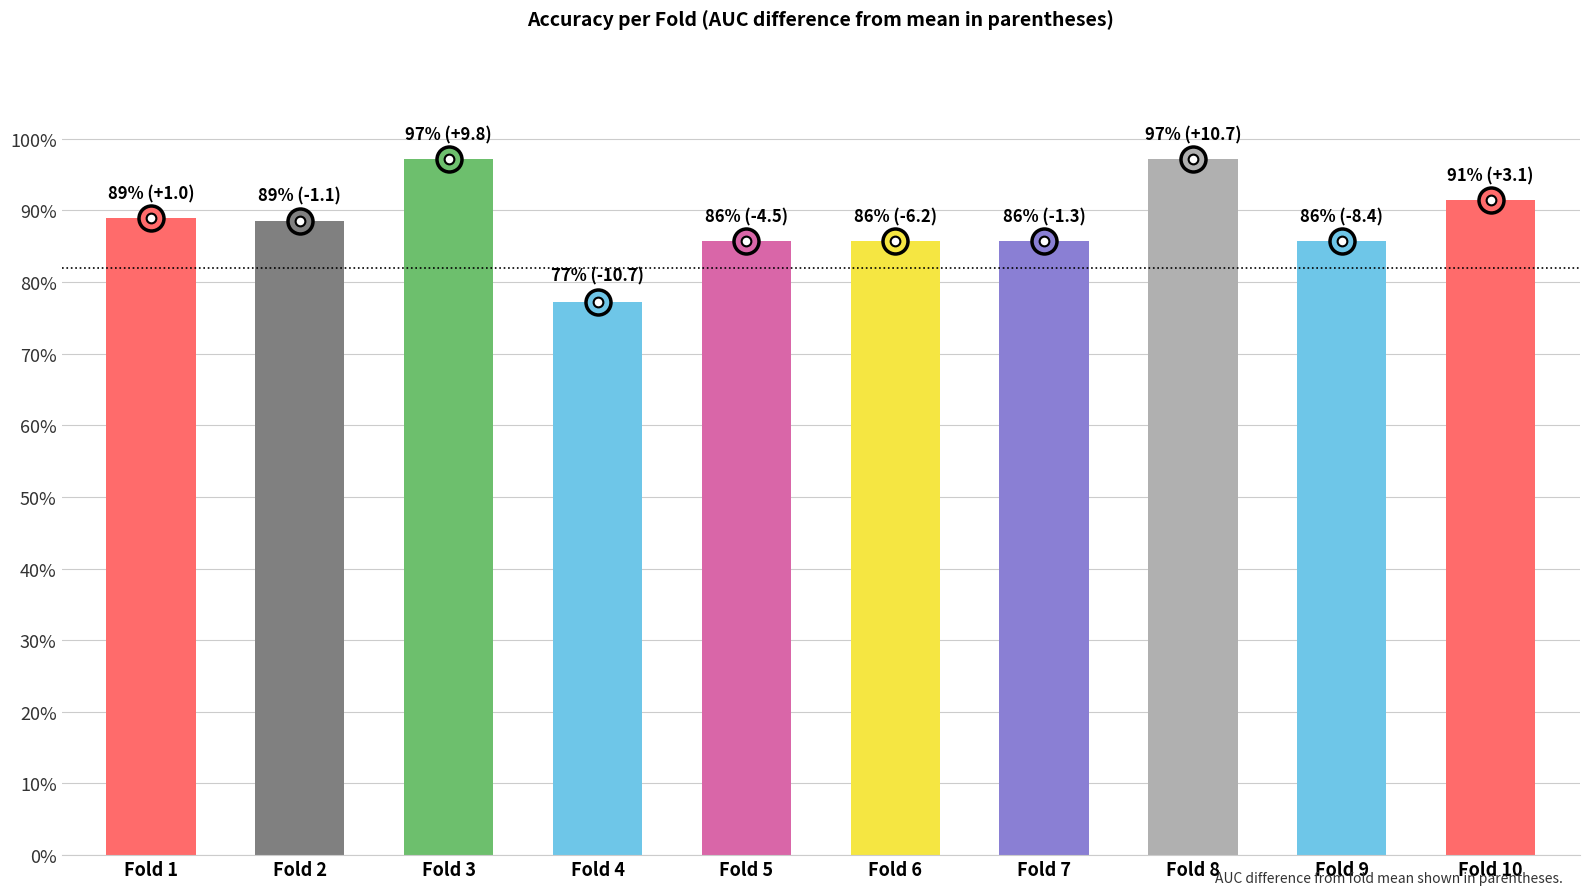

What is the difference between the maximum and minimum values?

0.2